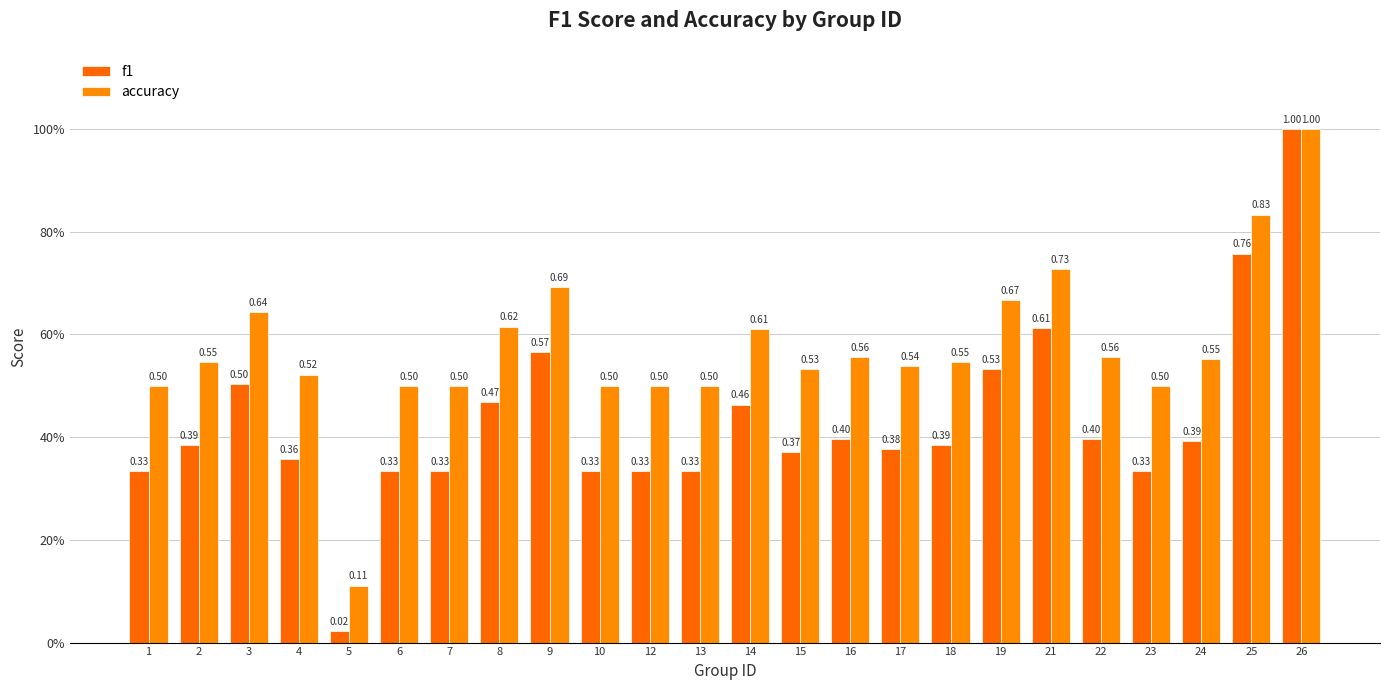

True or false: f1 has a value of 0.4 at 15.

True